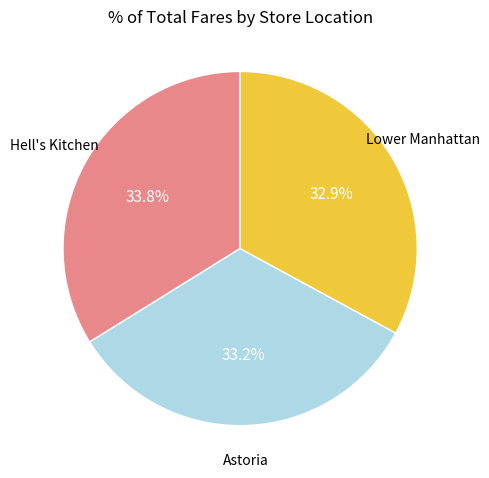

Does any single category account for the majority?

No